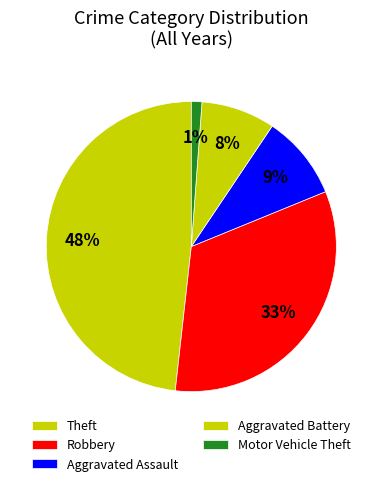

To the nearest percent, what is the average slice percentage?

20%